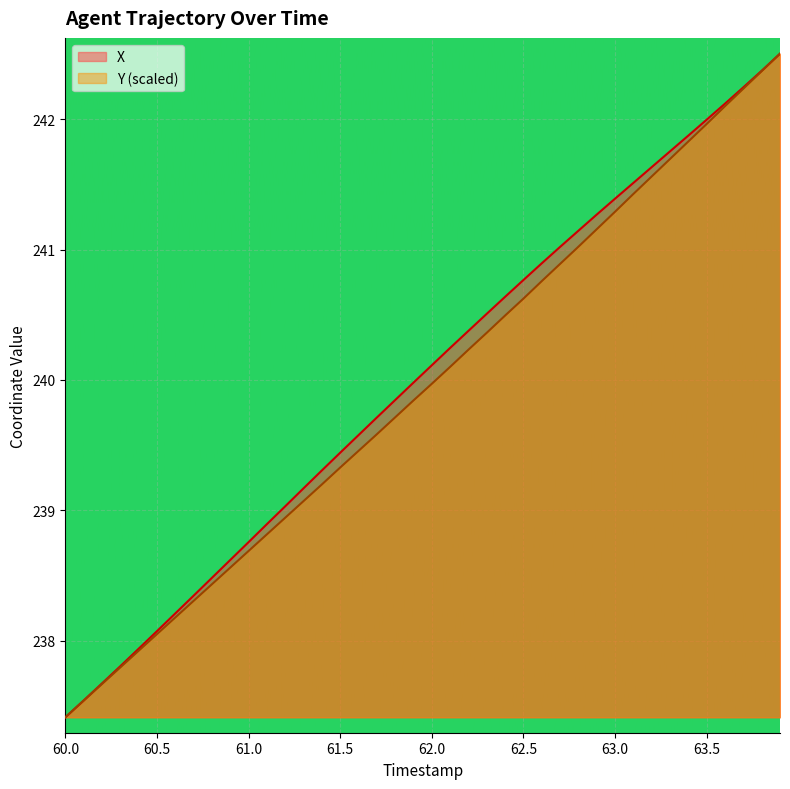

What is the average value of the Y series?

239.9